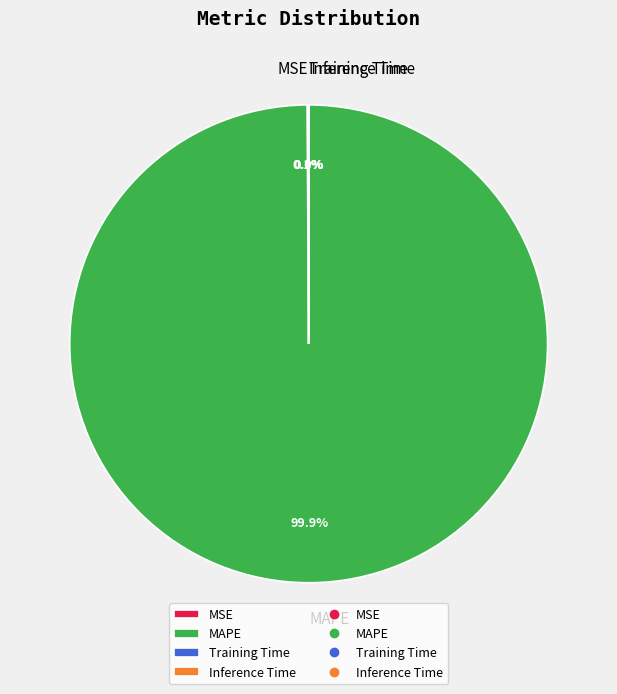

What percentage is NOT represented by MAPE?

0.1%